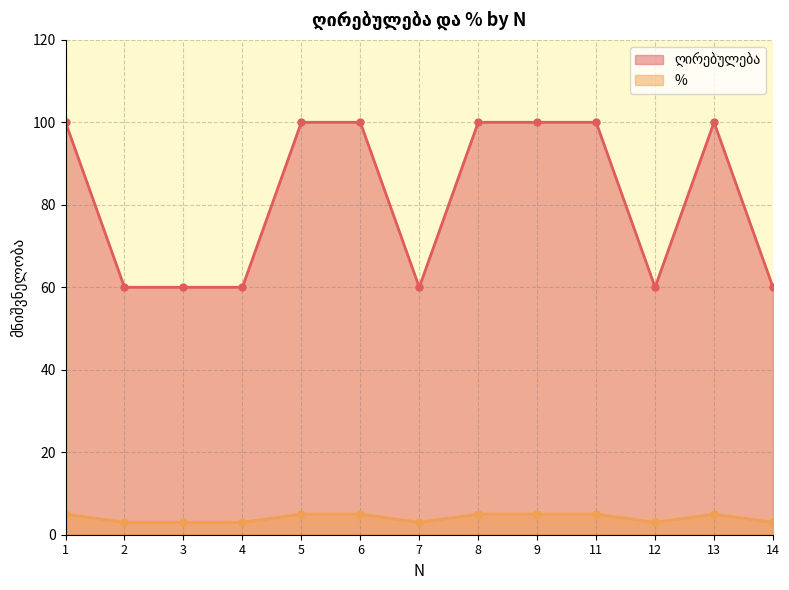

At which label is % closest to 4?

1